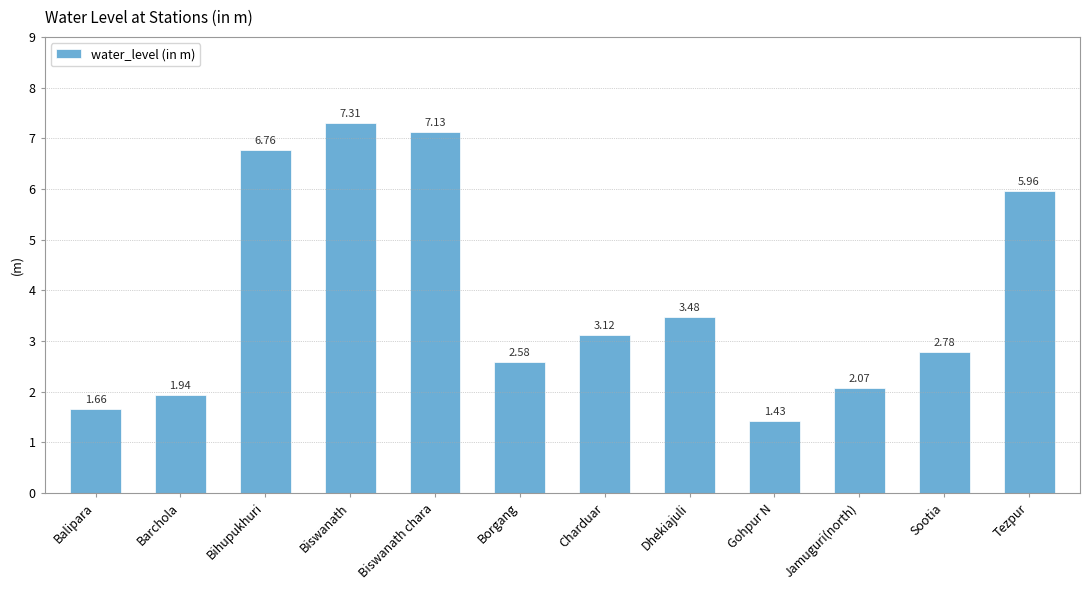

Are the bars horizontal?

No